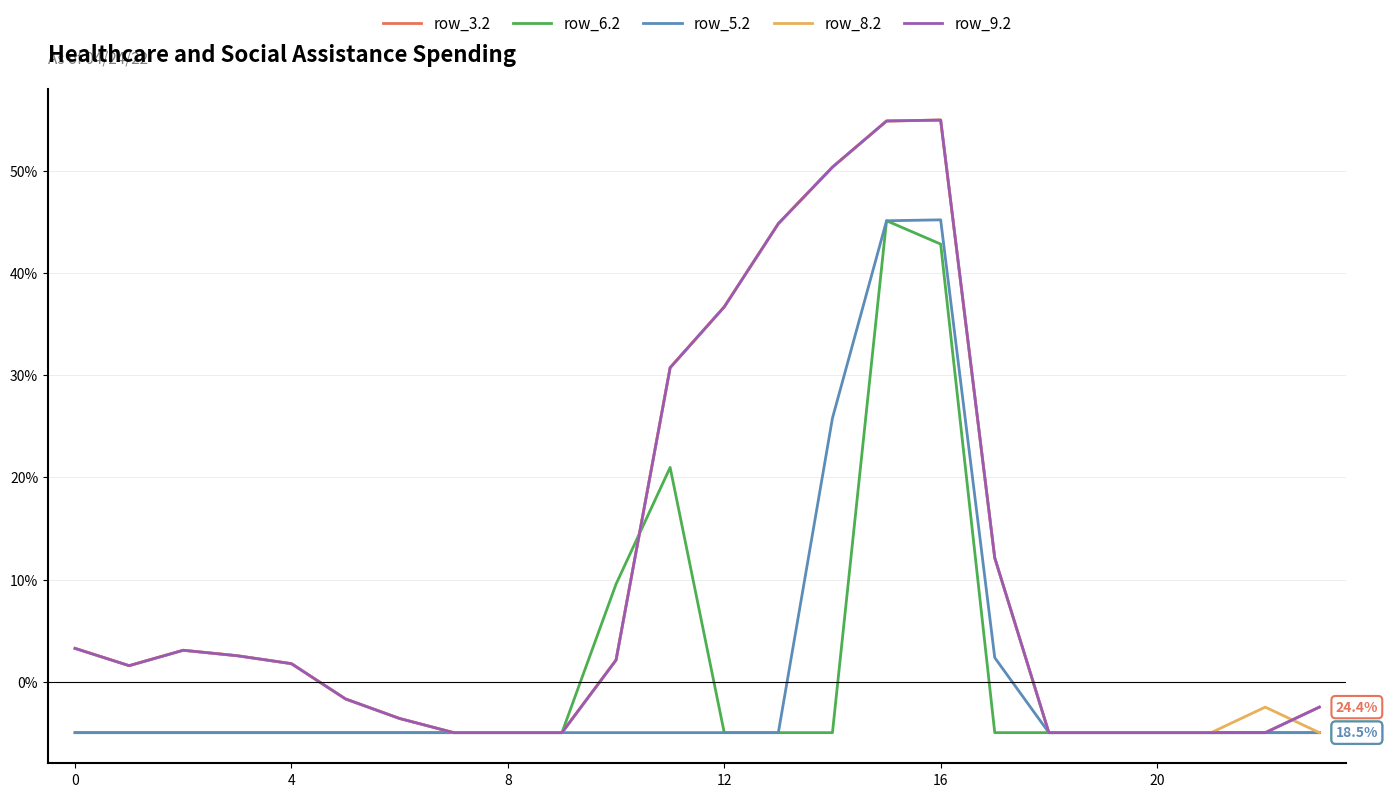

Which series has the widest spread of values?

row_3.2